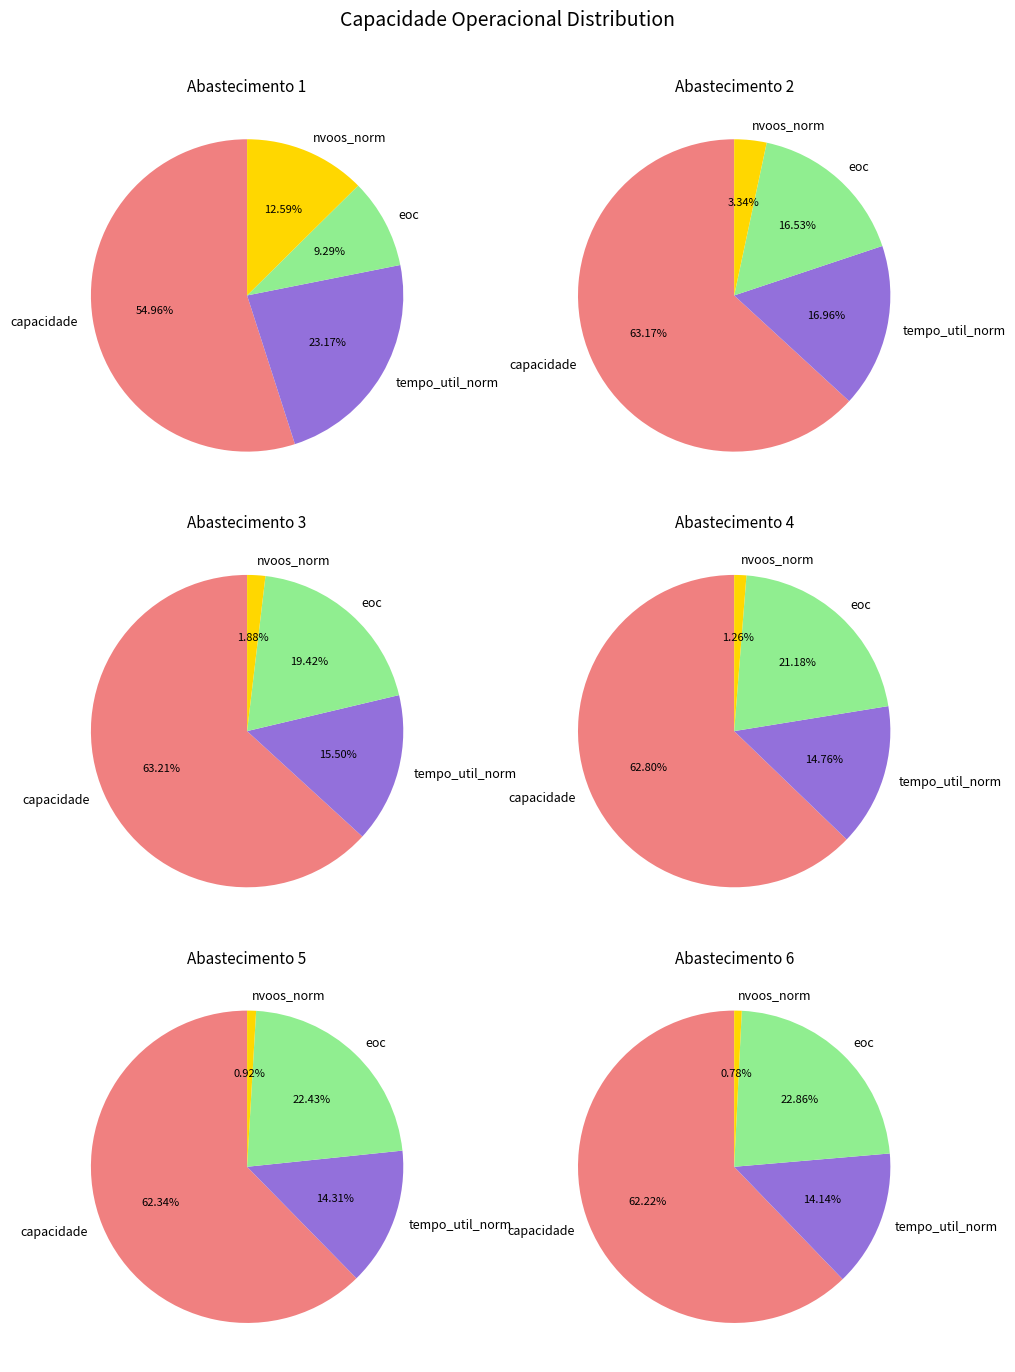

Between 7 and 4, which is larger?

7